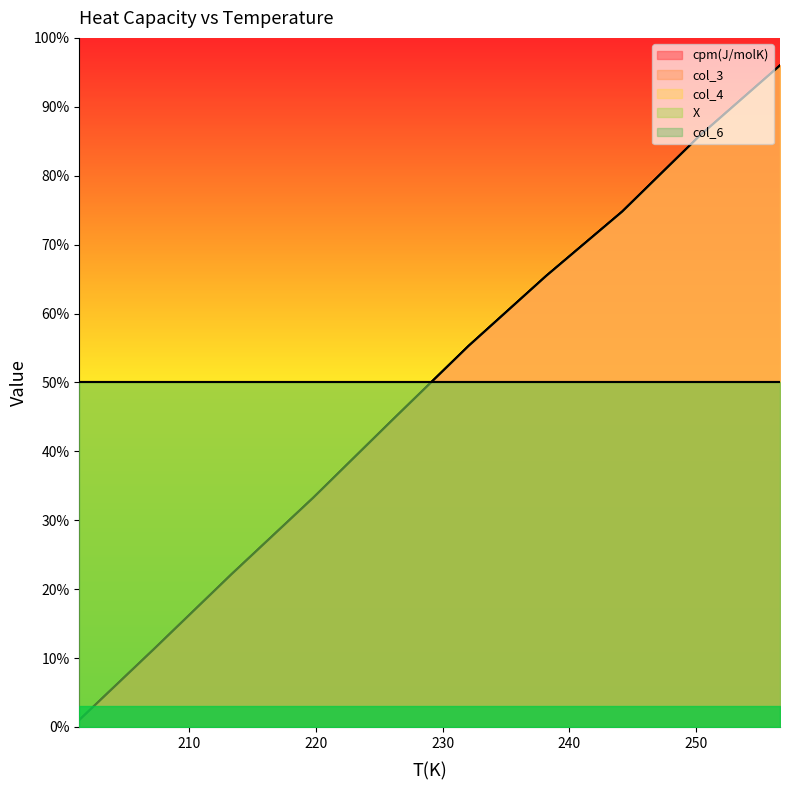

At which label does cpm(J/molK) reach its peak?

256.64